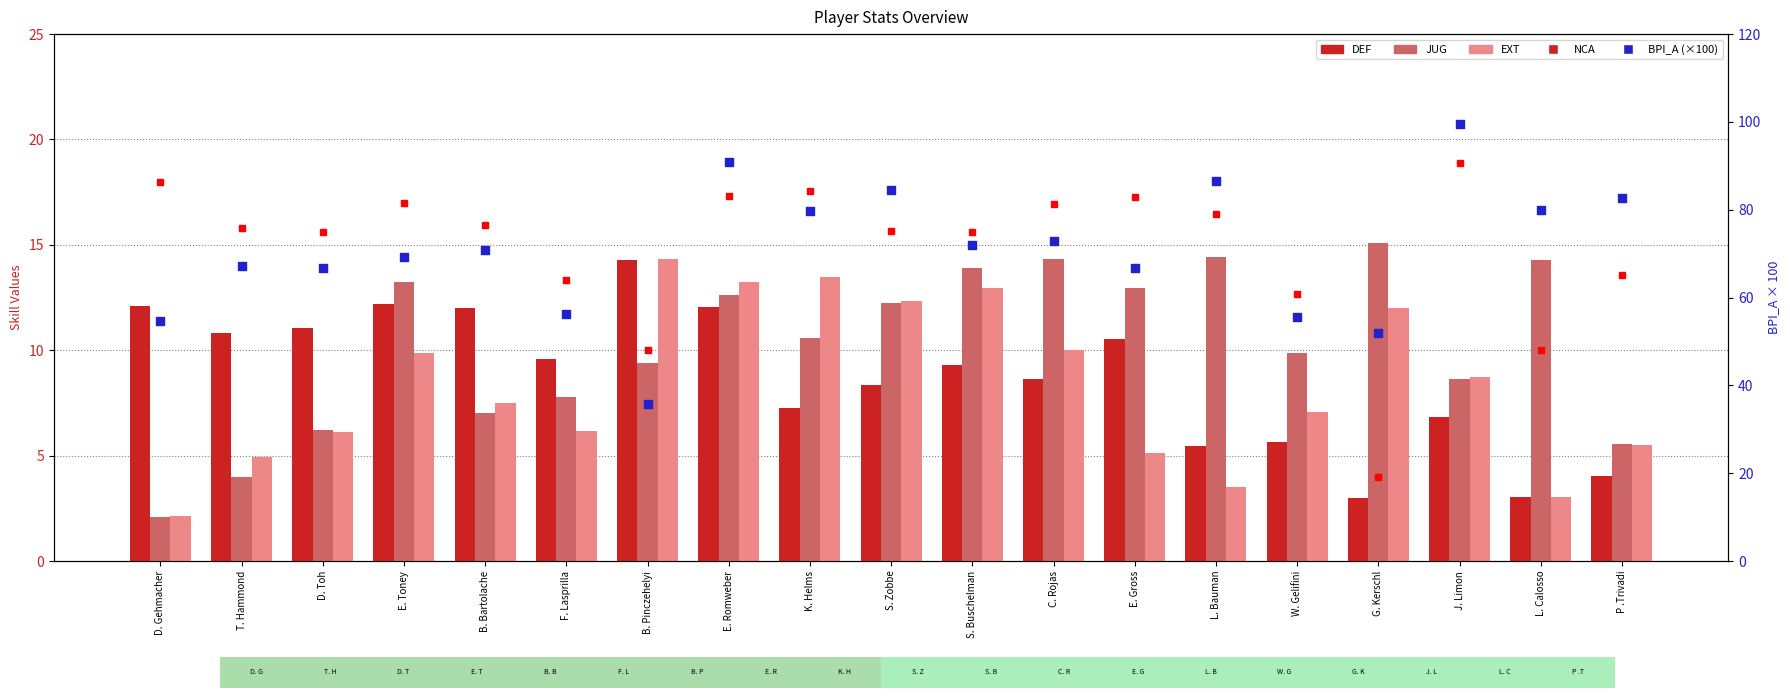

Is the value of DEF at L. Calosso greater than the value of JUG at D. Toh?

No